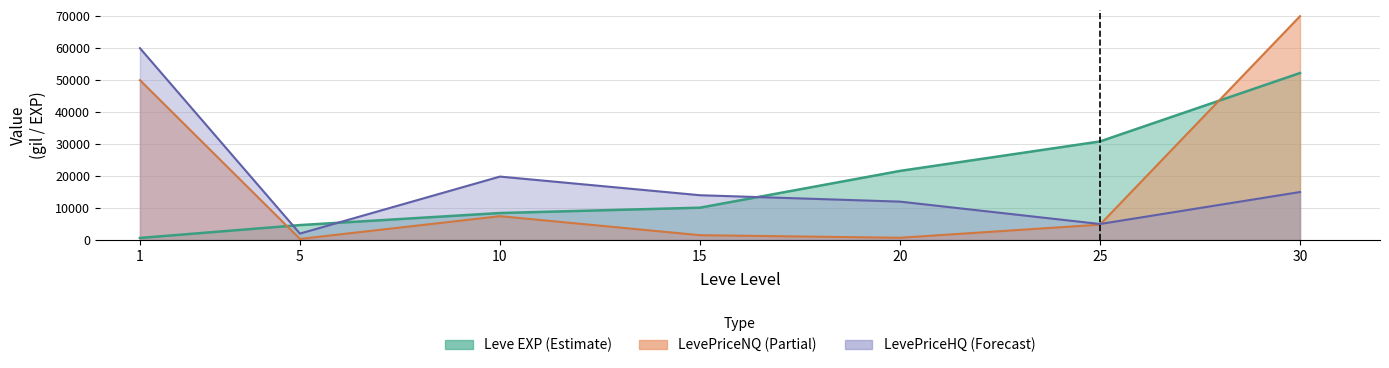

Which has a higher value, 25 or 15?

25